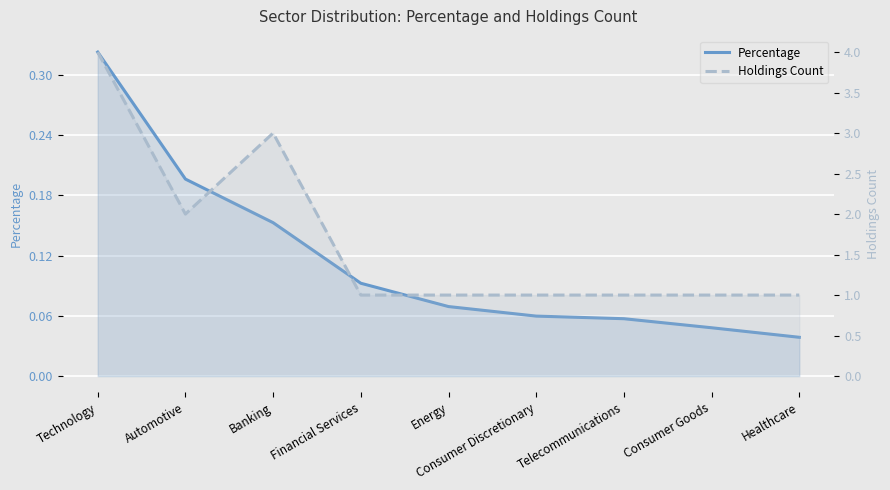

What is the average value of the Percentage series?

0.1